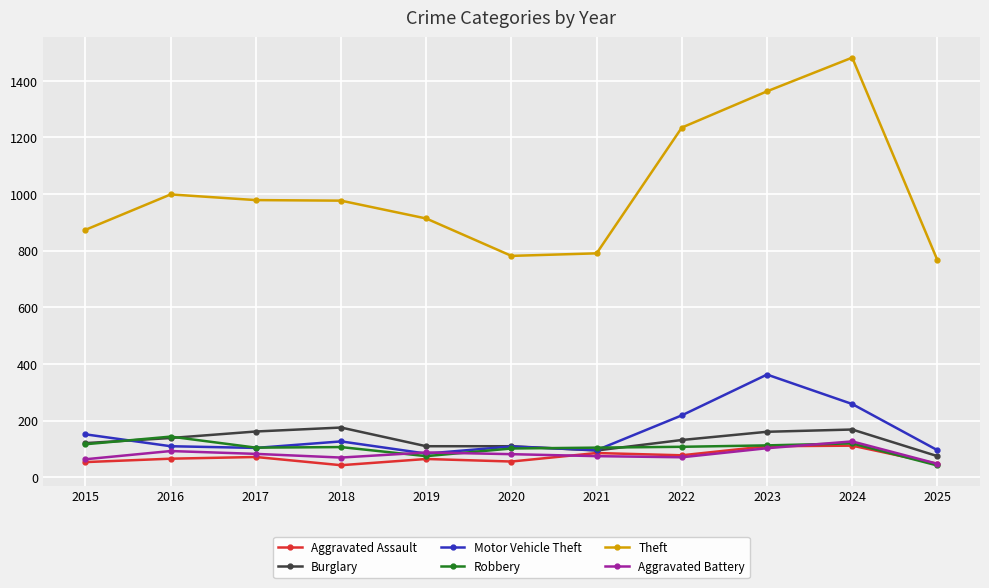

True or false: Theft and Robbery intersect in this chart.

False